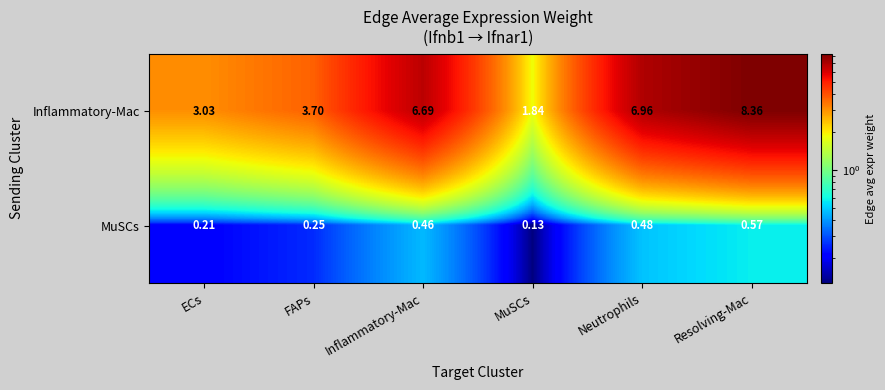

List the labels in order of Inflammatory-Mac value, smallest first.

MuSCs, ECs, FAPs, Inflammatory-Mac, Neutrophils, Resolving-Mac